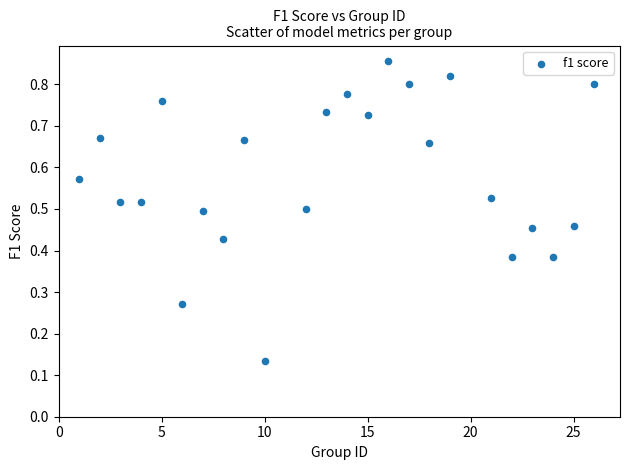

What is the range of X values (max minus min)?

25.0